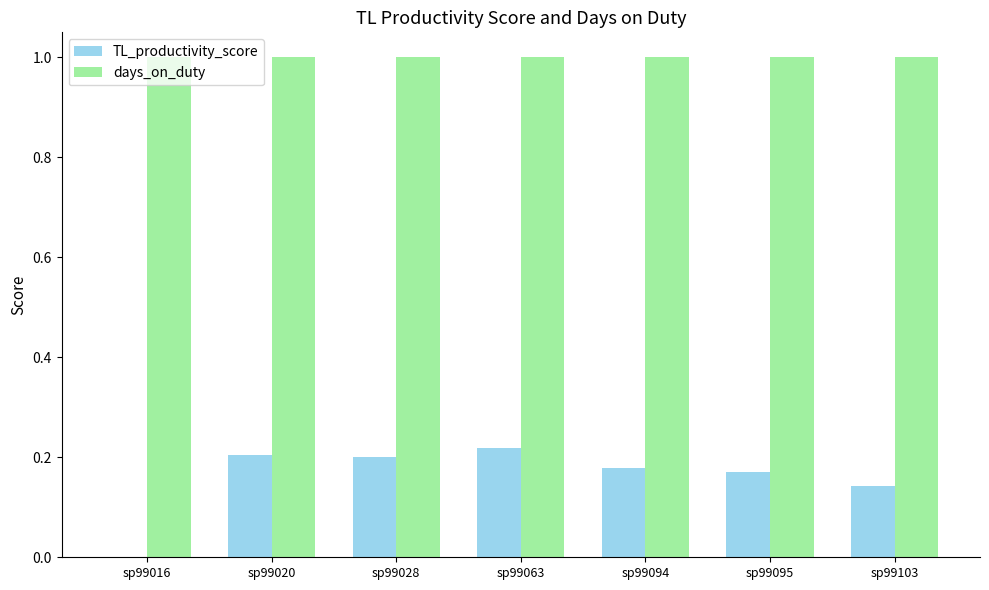

True or false: TL_productivity_score has a value of 0.2 at sp99063.

True